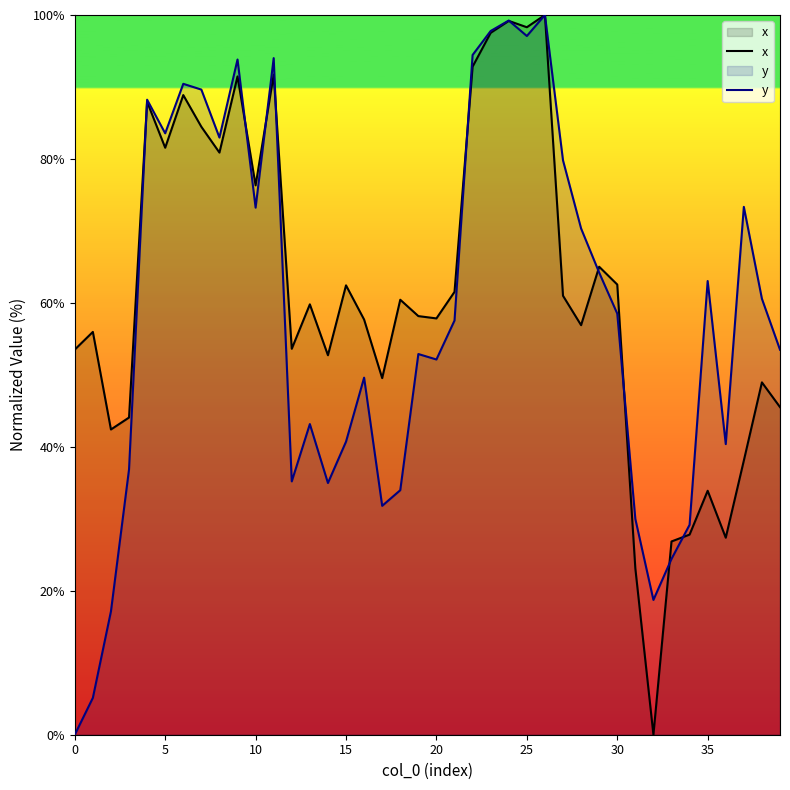

What value does the x series have at 22?

92.8